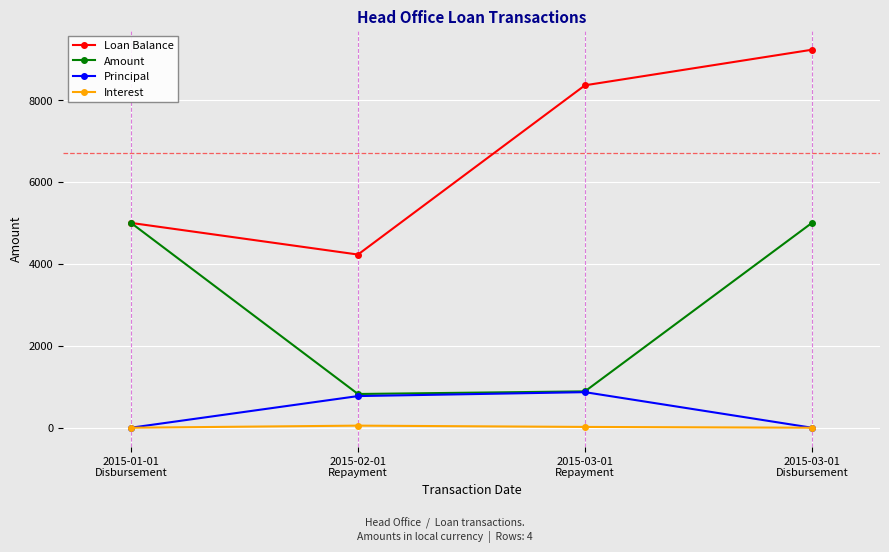

What is the value of the Interest point at the 3rd from the left?

19.5